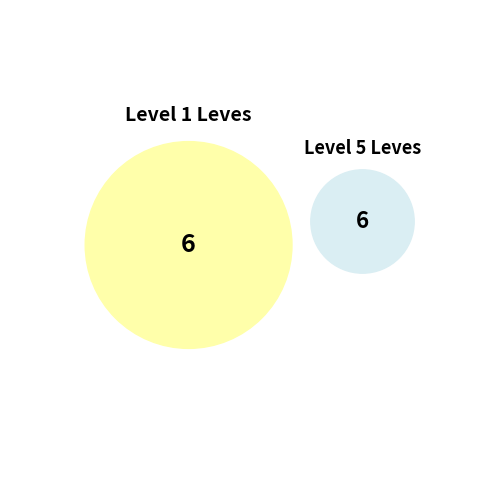

Is there a majority slice in this chart?

No